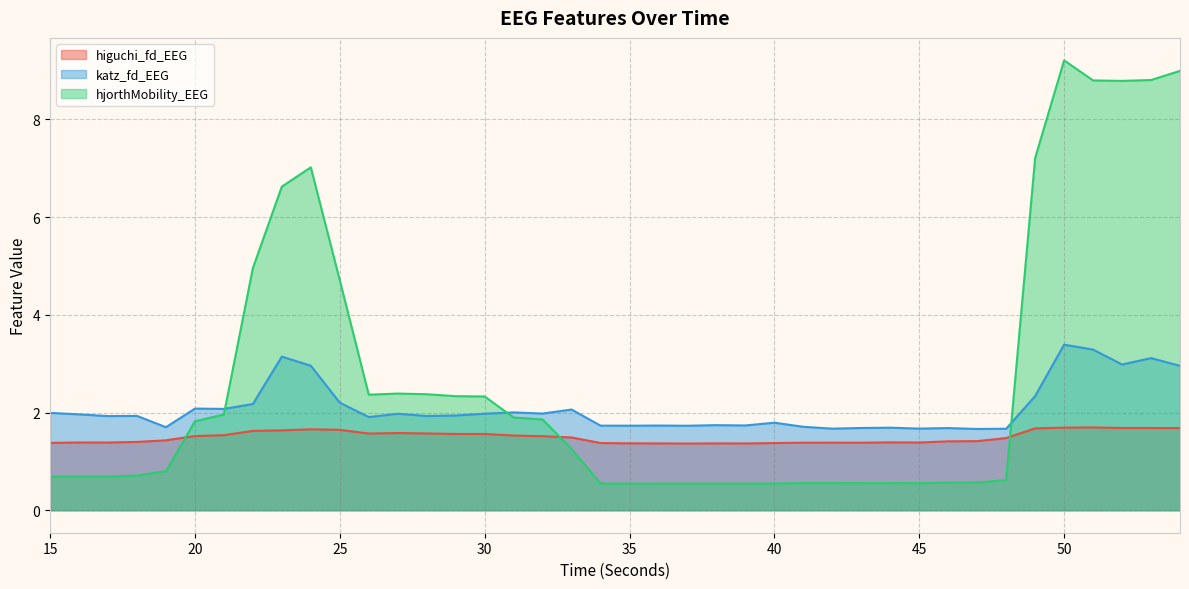

What is the greatest value displayed?

9.2